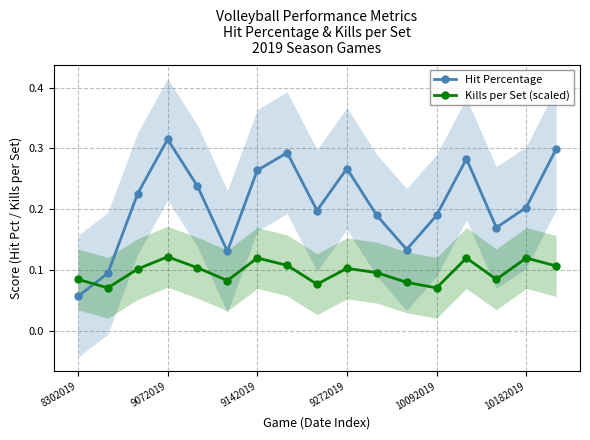

How many Kills per Set (scaled) values are between 0 and 1?

17